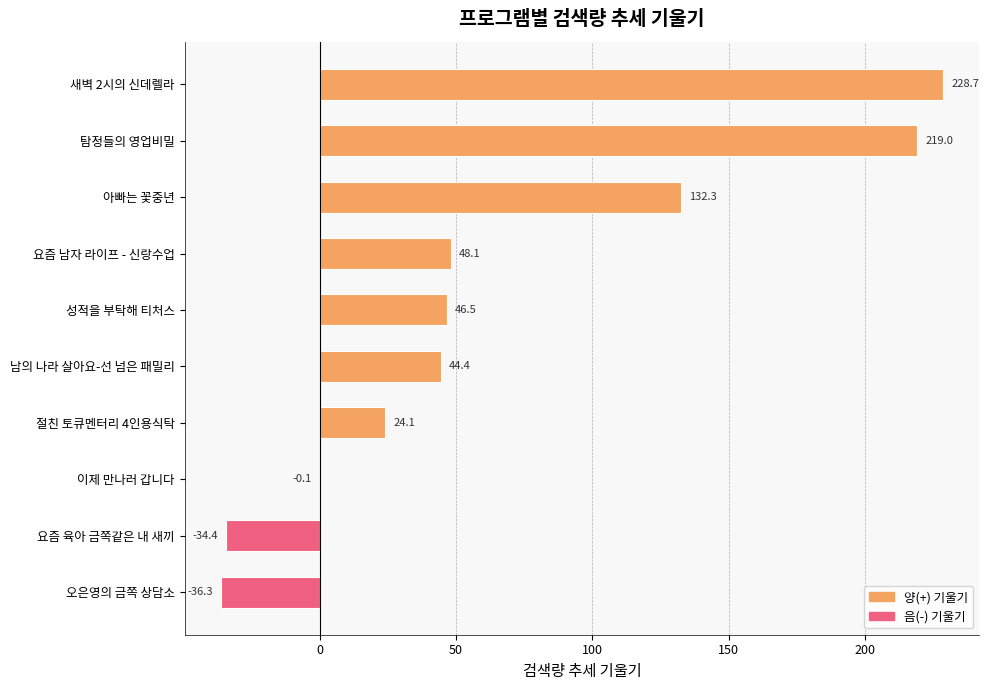

At which label is the value closest to 96?

아빠는 꽃중년